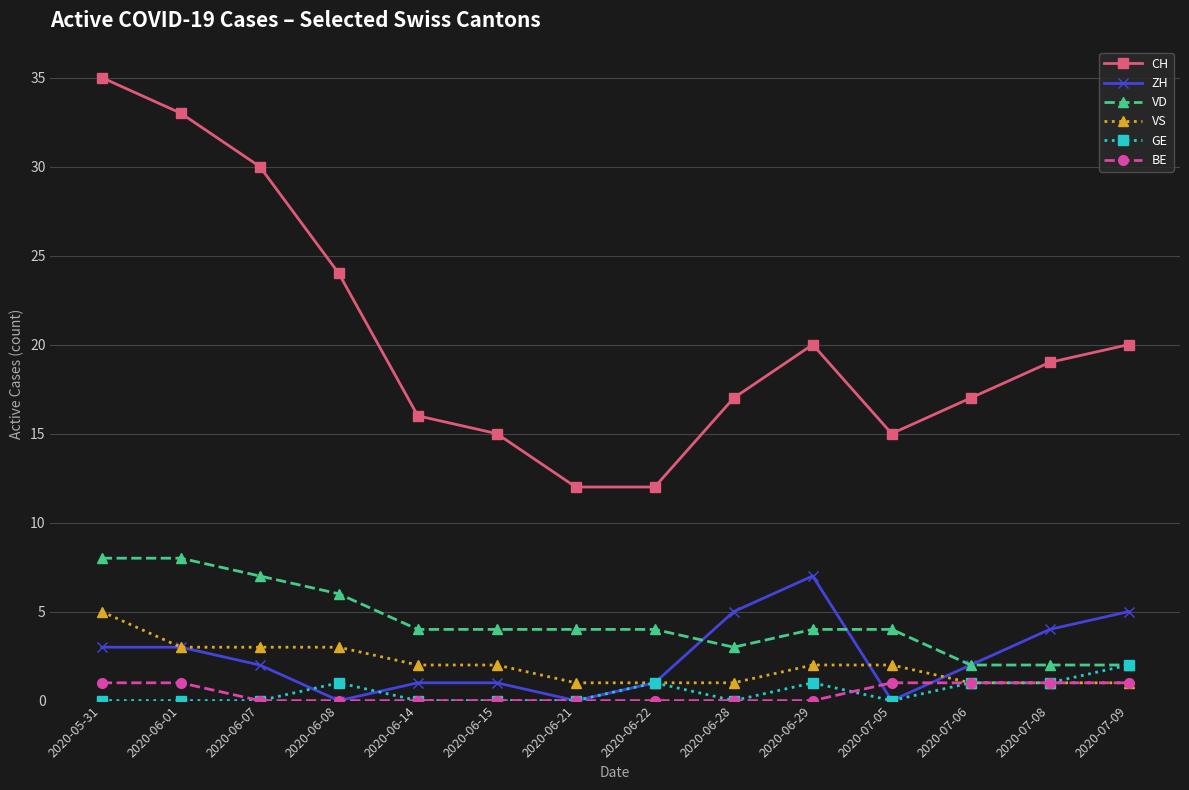

How many categories are shown in the chart?

14